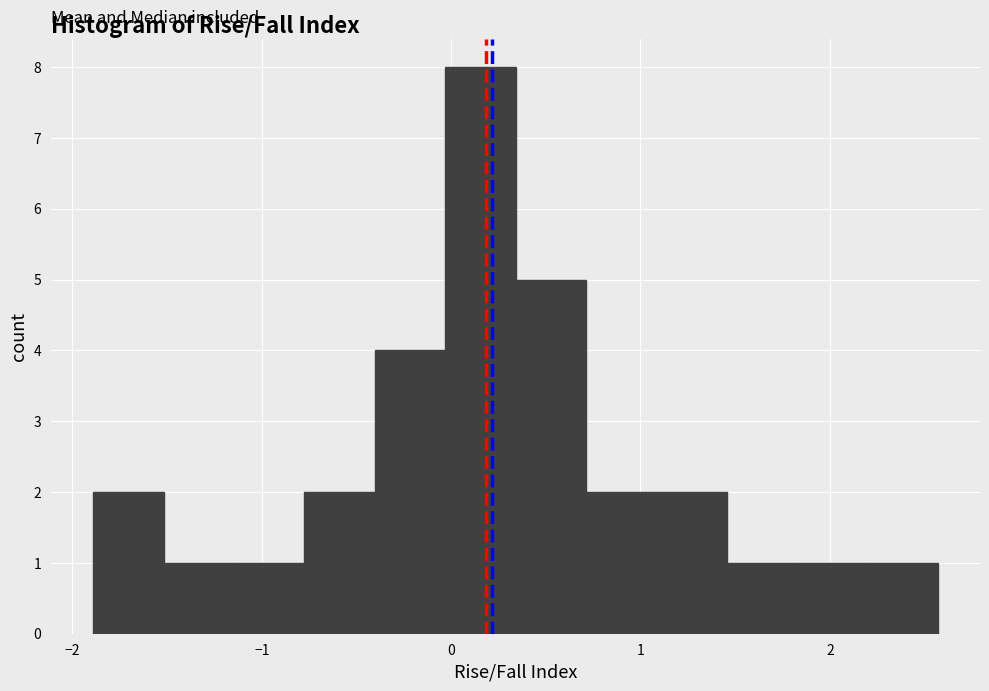

Around what value on the x-axis is the tallest bar? Give the approximate position of its centre, as read against the axis.

0.2